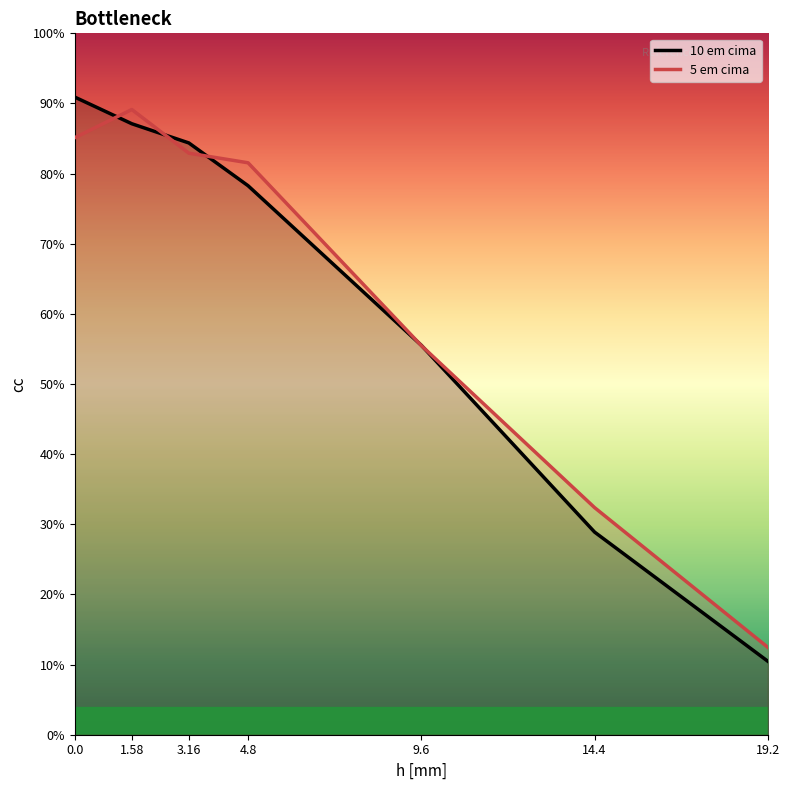

Rank the categories by 10 em cima value from lowest to highest.

19.2, 14.4, 9.6, 4.8, 3.16, 1.58, 0.0